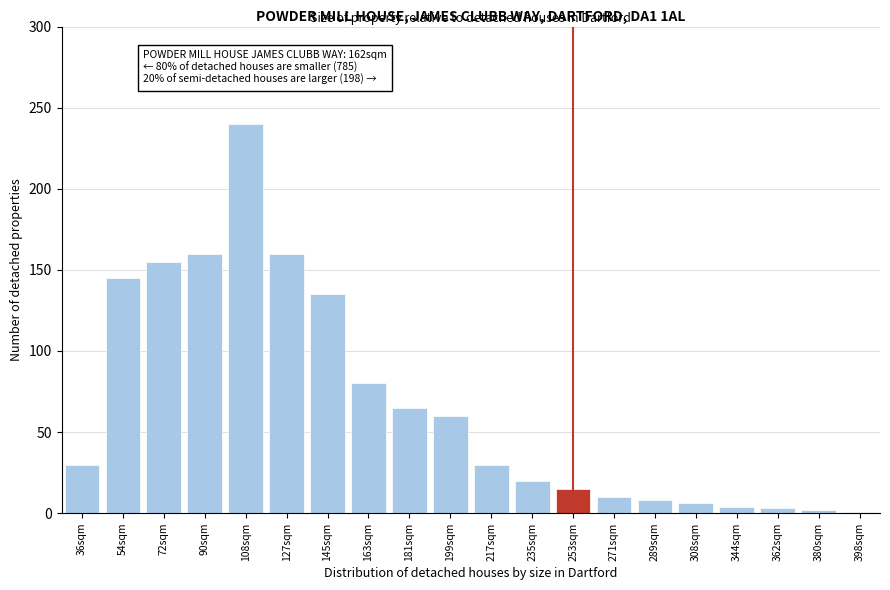

Where is the data nearest to the value 120?

145sqm